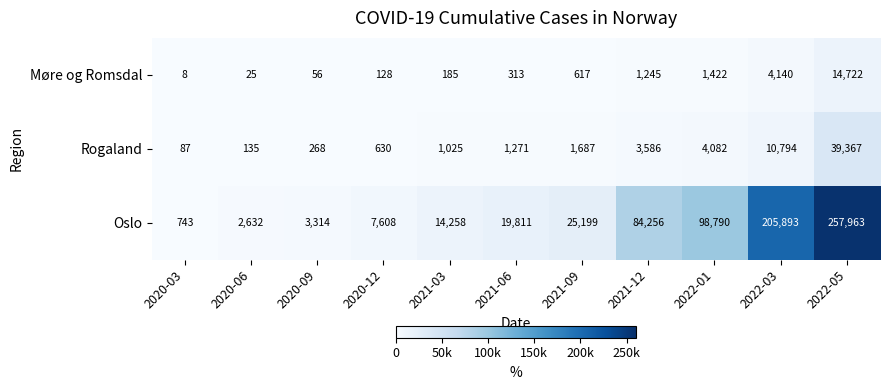

Which category has the lowest value in the Rogaland series?

2020-03